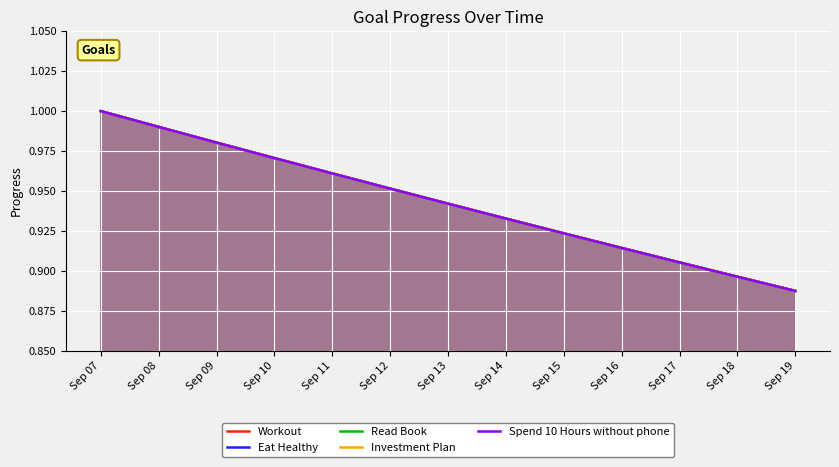

True or false: Eat Healthy and Read Book cross at least once.

False